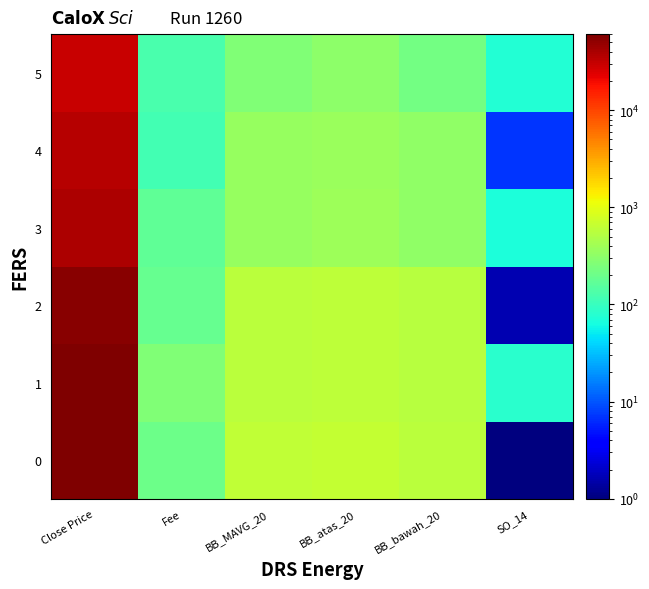

Reading right to left, list all the values displayed in this chart.

0: SO_14=1.0	BB_bawah_20=564.1	BB_atas_20=651.6	BB_MAVG_20=607.9	Fee=201.9	Close Price=58989.9
1: SO_14=81.6	BB_bawah_20=545.0	BB_atas_20=582.8	BB_MAVG_20=563.9	Fee=267.9	Close Price=60489.9
2: SO_14=1.7	BB_bawah_20=538.0	BB_atas_20=590.3	BB_MAVG_20=564.1	Fee=183.9	Close Price=53989.9
3: SO_14=69.9	BB_bawah_20=321.5	BB_atas_20=378.3	BB_MAVG_20=349.9	Fee=169.9	Close Price=39189.9
4: SO_14=7.0	BB_bawah_20=320.8	BB_atas_20=376.8	BB_MAVG_20=348.8	Fee=114.9	Close Price=34789.9
5: SO_14=75.6	BB_bawah_20=223.1	BB_atas_20=307.9	BB_MAVG_20=265.5	Fee=125.9	Close Price=29589.9